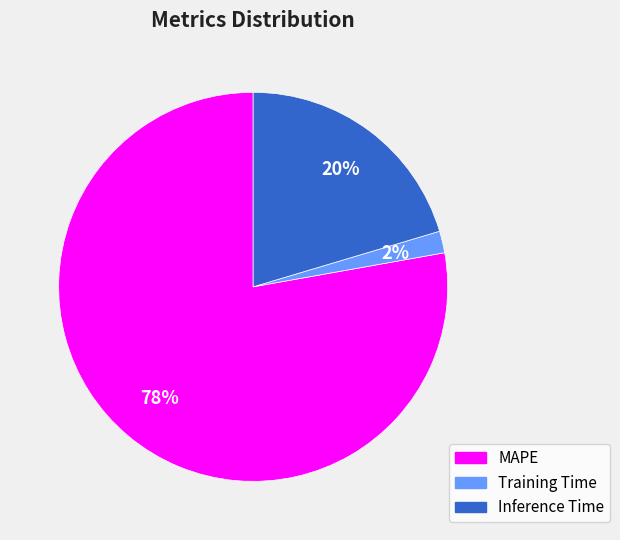

What percentage is the MAPE slice, to the nearest percent?

78%